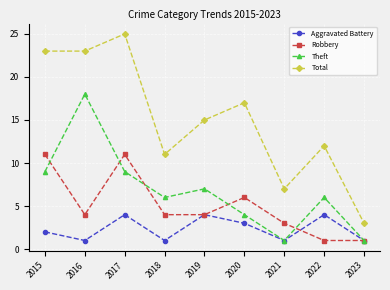

Which series has the largest range (max minus min)?

Total